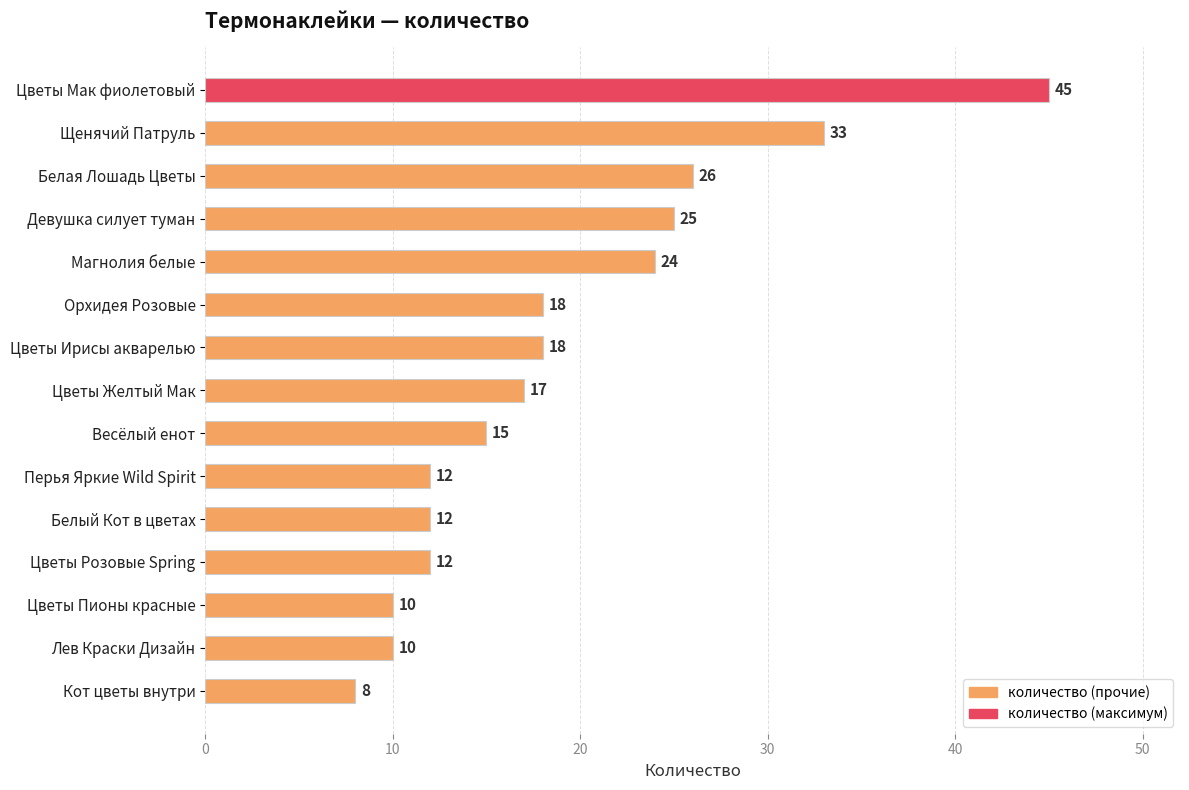

Does the chart contain any negative values?

No